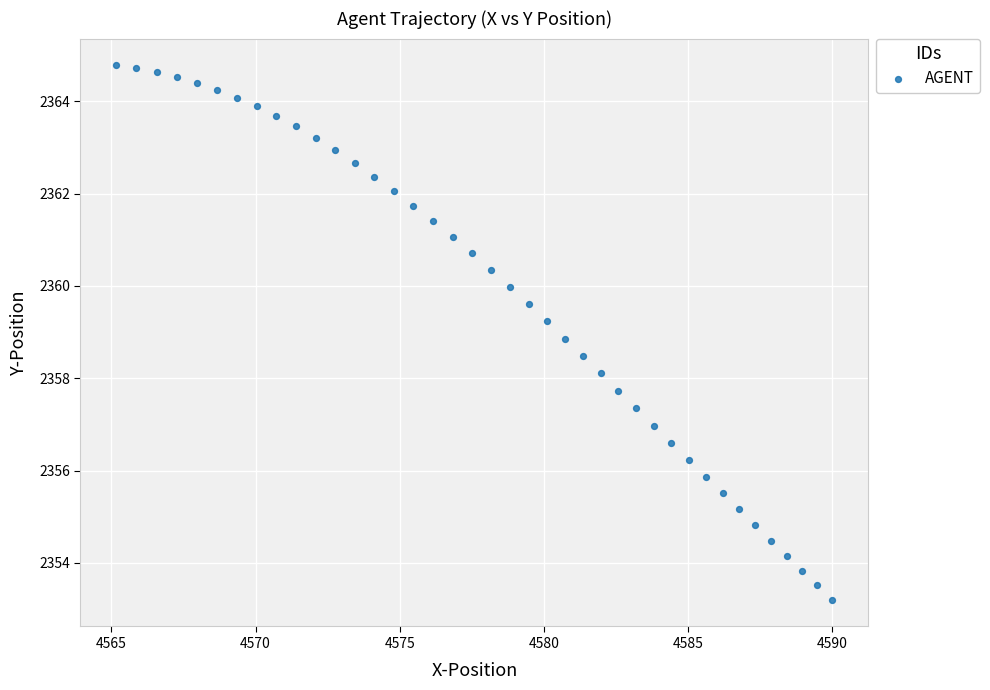

What is the range of Y values (max minus min)?

11.6